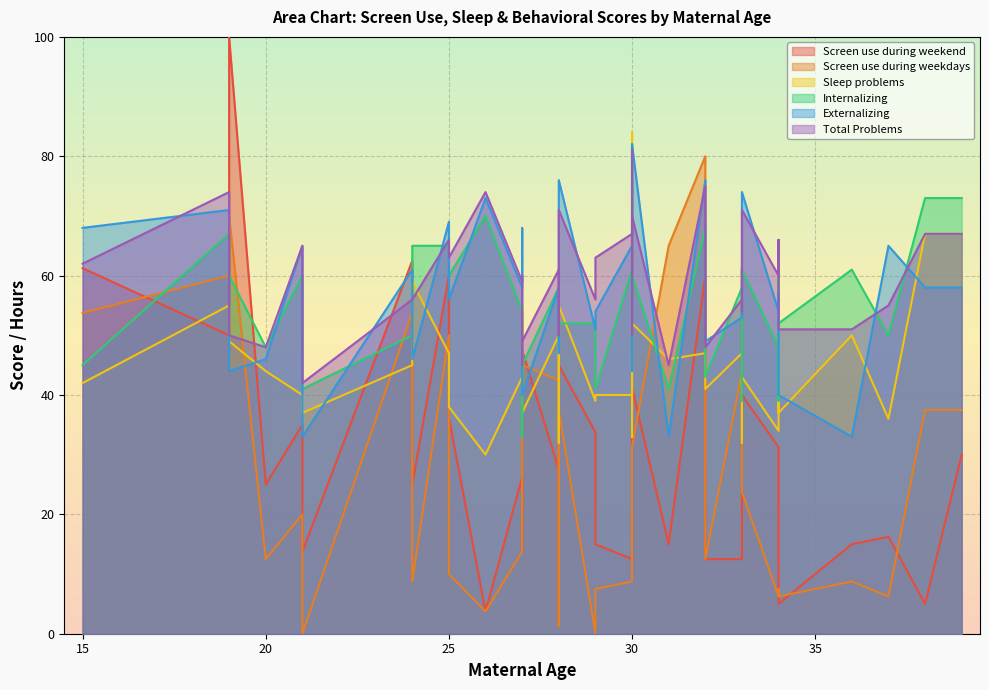

Rank the series at 34 from lowest to highest value.

Screen use during weekdays, Screen use during weekend, Sleep problems, Internalizing, Externalizing, Total Problems